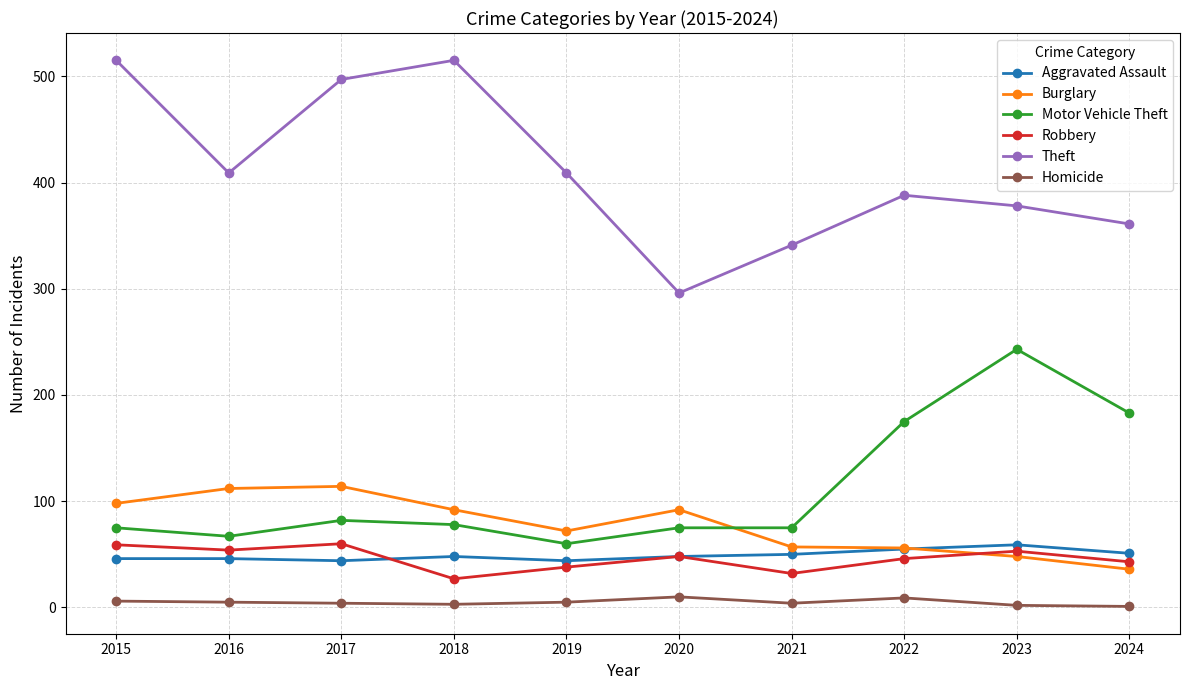

Between which two adjacent categories do Motor Vehicle Theft and Burglary first intersect?

2020 and 2021